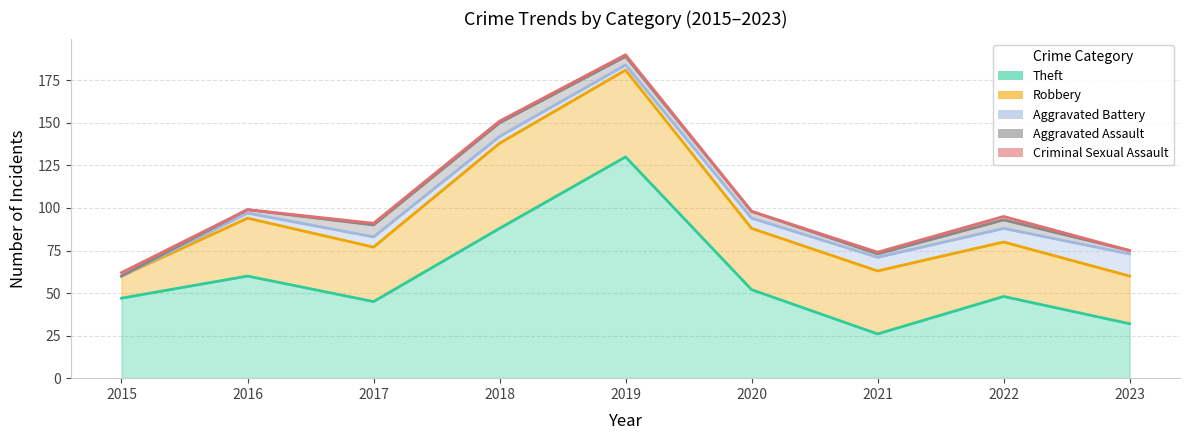

What is the difference between the maximum and minimum values in the Aggravated Battery series?

13